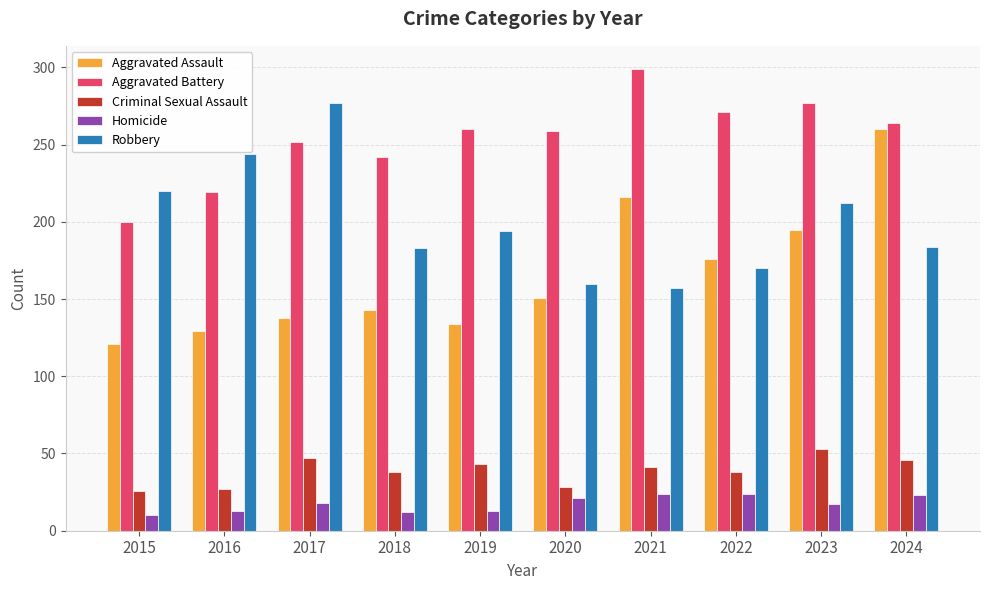

What is the maximum value for Homicide?

24